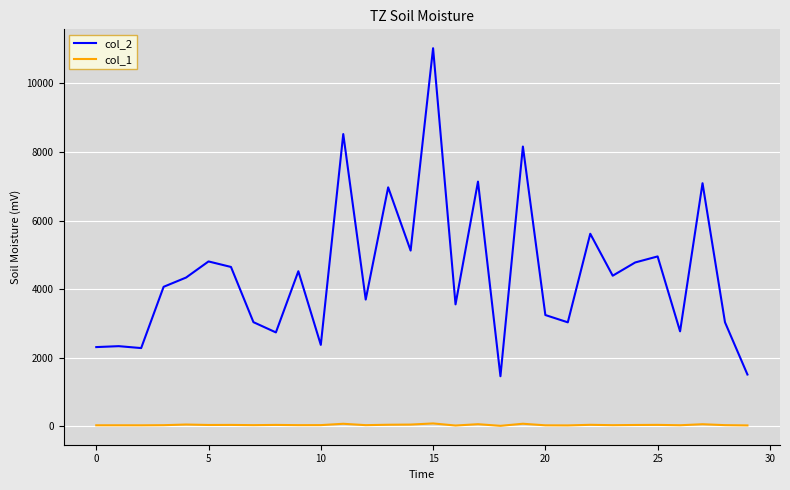

Which series has the largest total across all categories?

col_2